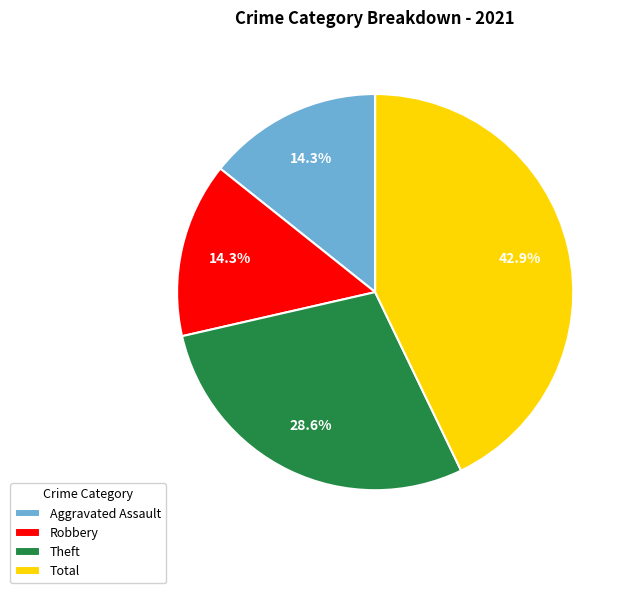

Combined, what portion of the pie is Theft and Total?

71.4%